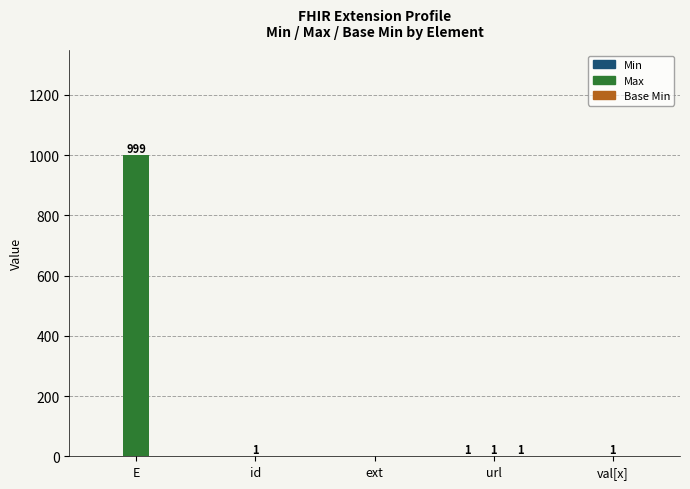

Which category has the highest value across all series?

E